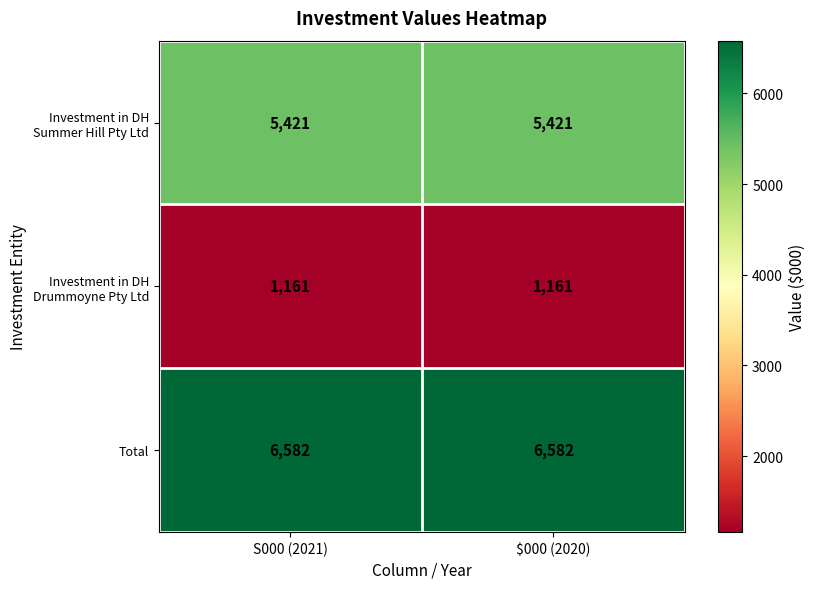

What is the maximum value shown in the chart?

6582